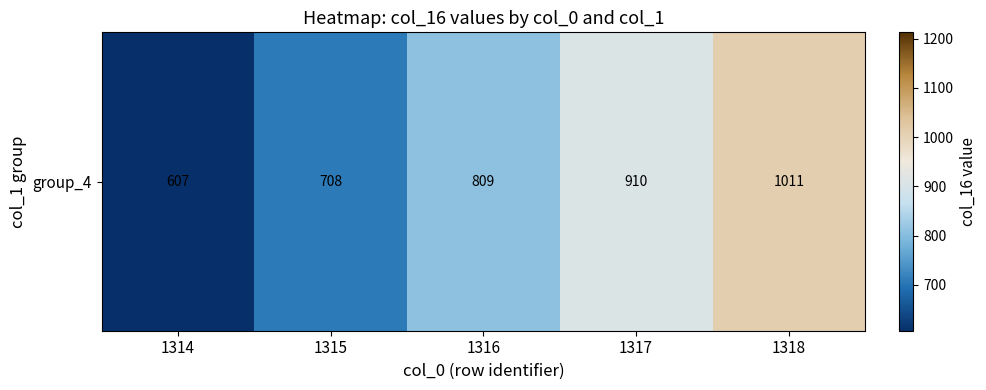

What is the difference between the maximum and minimum values?

404